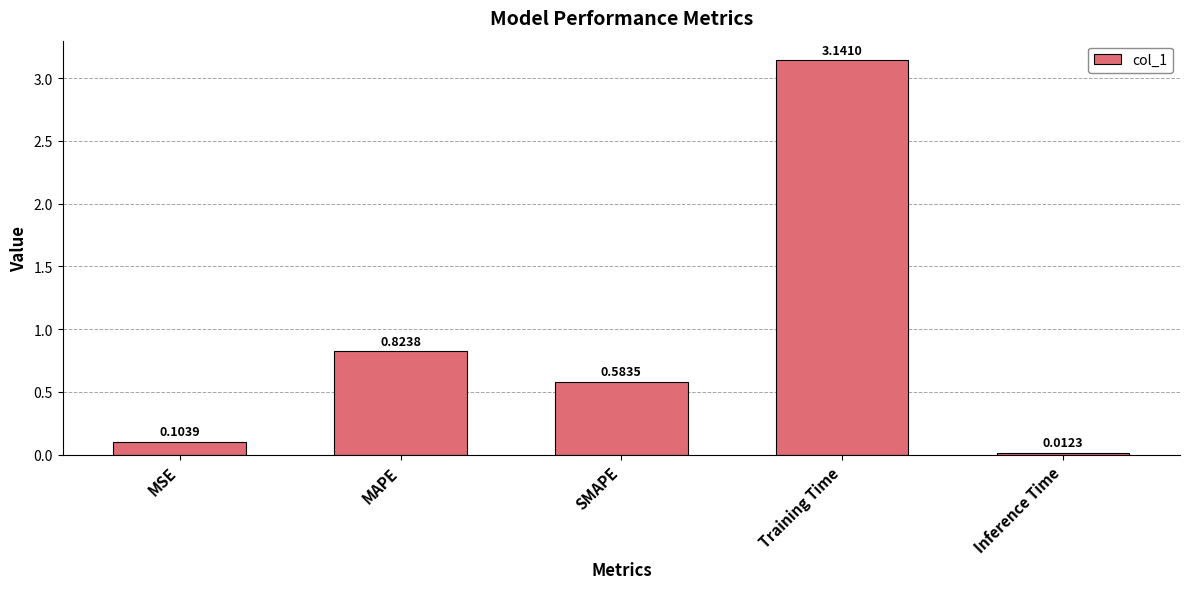

Are the bars grouped side by side (vs. stacked)?

No